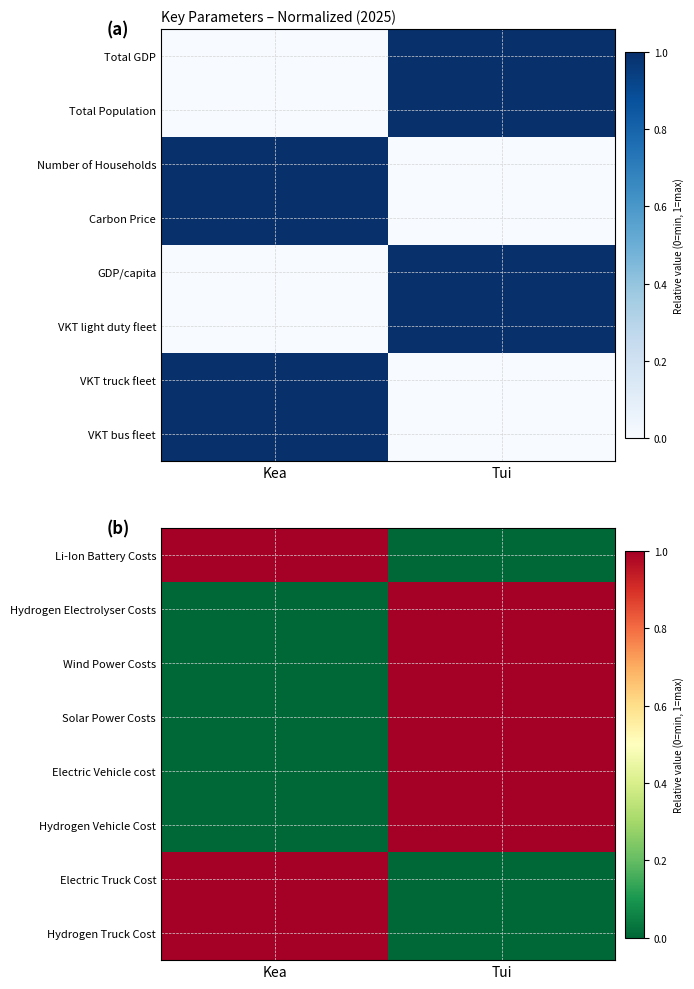

What is the spread (max minus min) of values at Tui?

1